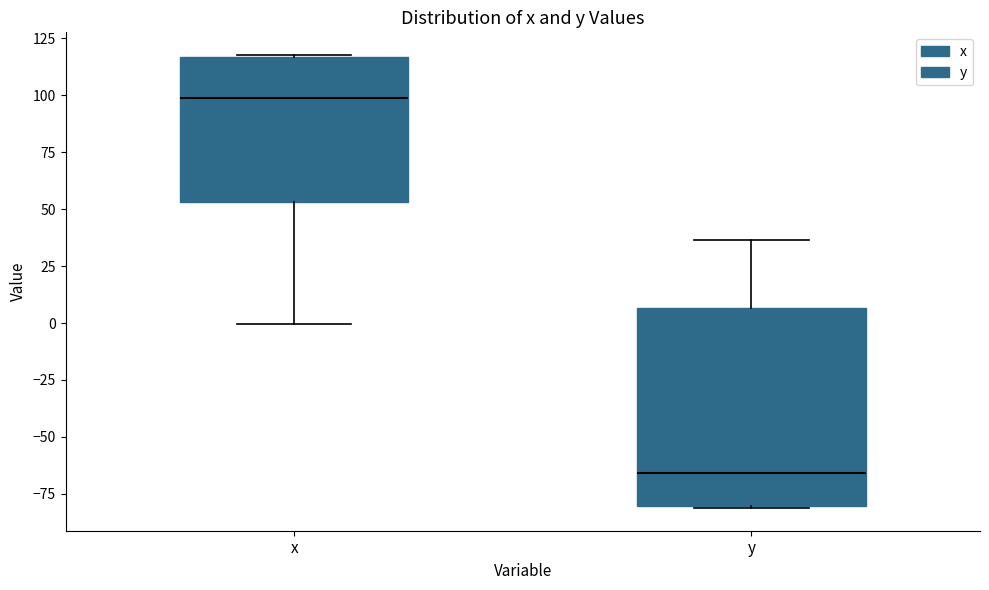

Which box's median line is the highest?

x